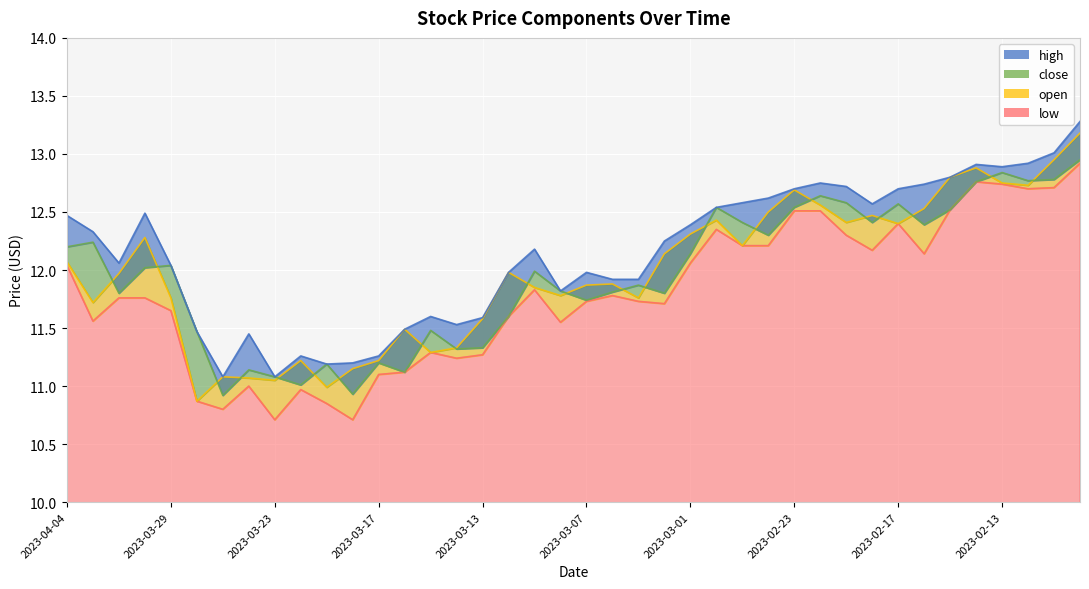

What is the sum of the close values at 2023-04-04 and 2023-03-22?

23.2